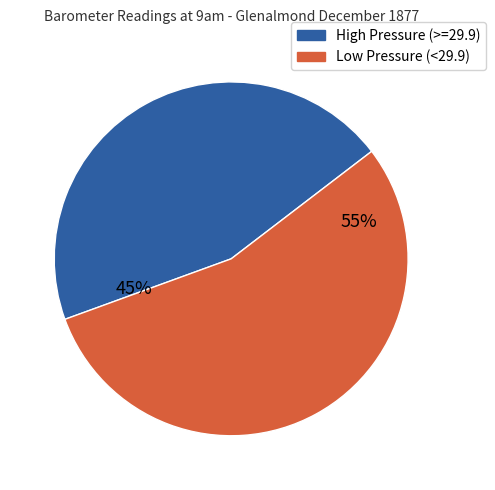

What is the ratio of the value at High Pressure (>=29.9) to the value at Low Pressure (<29.9)?

0.8